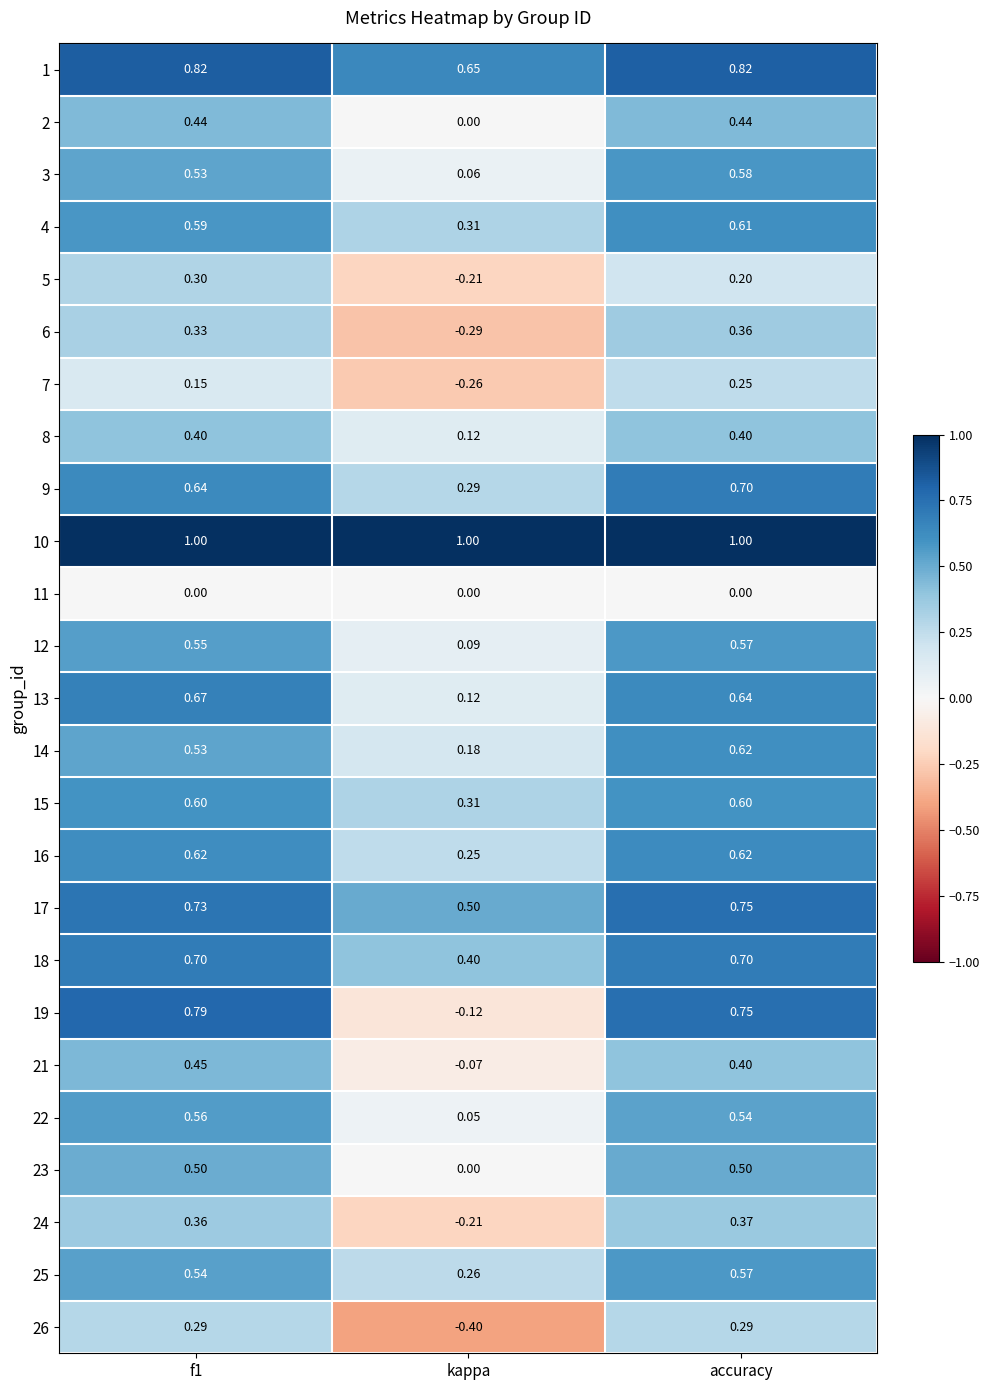

At which category is the sum across all series the highest?

accuracy